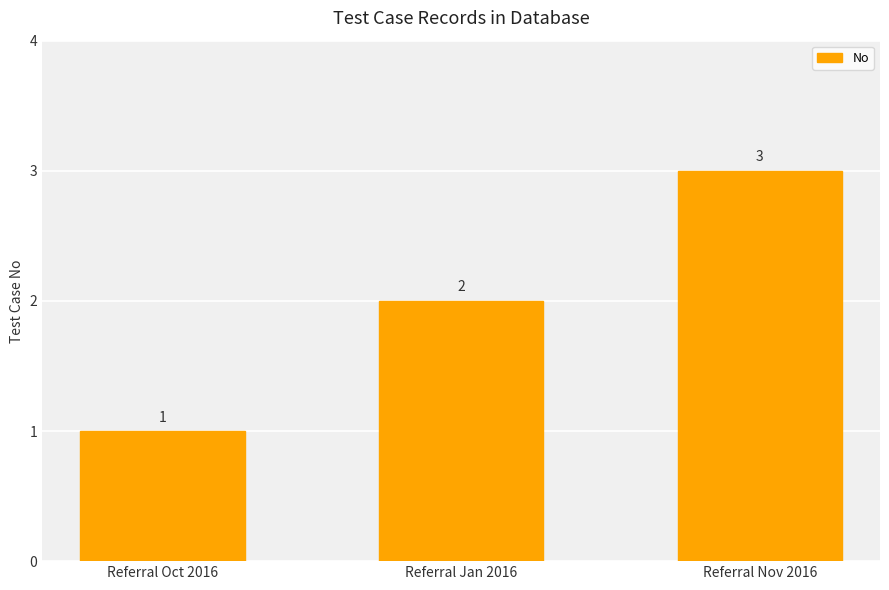

Approximately how many times larger is the value at Referral Jan 2016 compared to Referral Oct 2016?

2.0